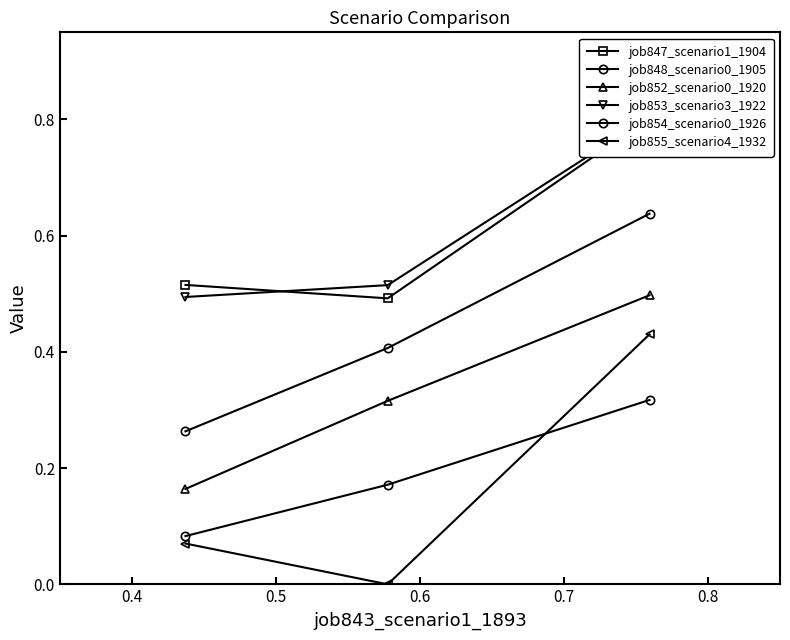

What is the maximum value shown in the chart?

0.8